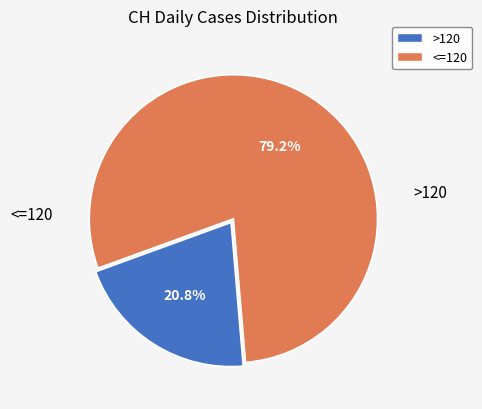

What is the smallest slice in the pie chart?

>120